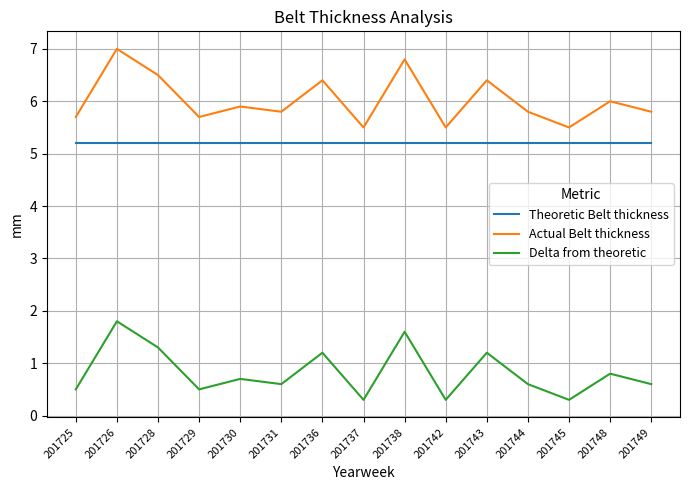

Reading left to right, transcribe all the data shown in this chart.

Theoretic Belt thickness: 5.2	5.2	5.2	5.2	5.2	5.2	5.2	5.2	5.2	5.2	5.2	5.2	5.2	5.2	5.2
Actual Belt thickness: 5.7	7.0	6.5	5.7	5.9	5.8	6.4	5.5	6.8	5.5	6.4	5.8	5.5	6.0	5.8
Delta from theoretic: 0.5	1.8	1.3	0.5	0.7	0.6	1.2	0.3	1.6	0.3	1.2	0.6	0.3	0.8	0.6